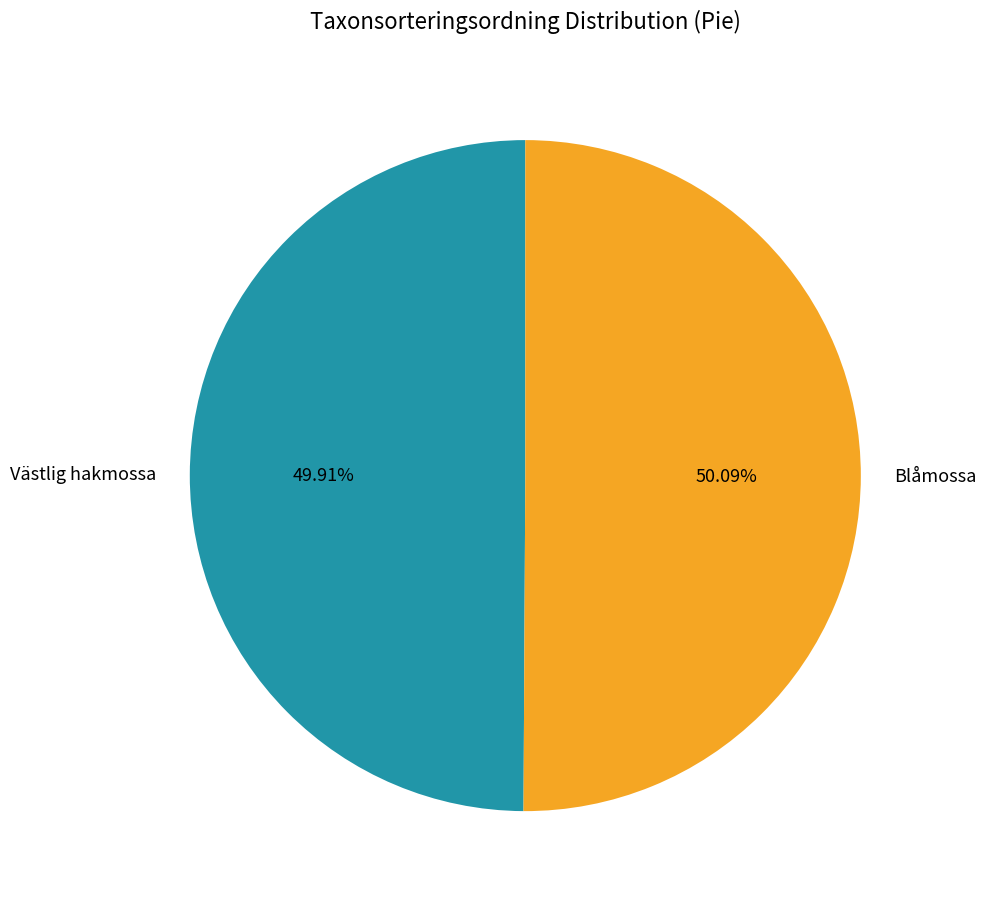

The Västlig hakmossa slice represents 39% of the pie. True or false?

False